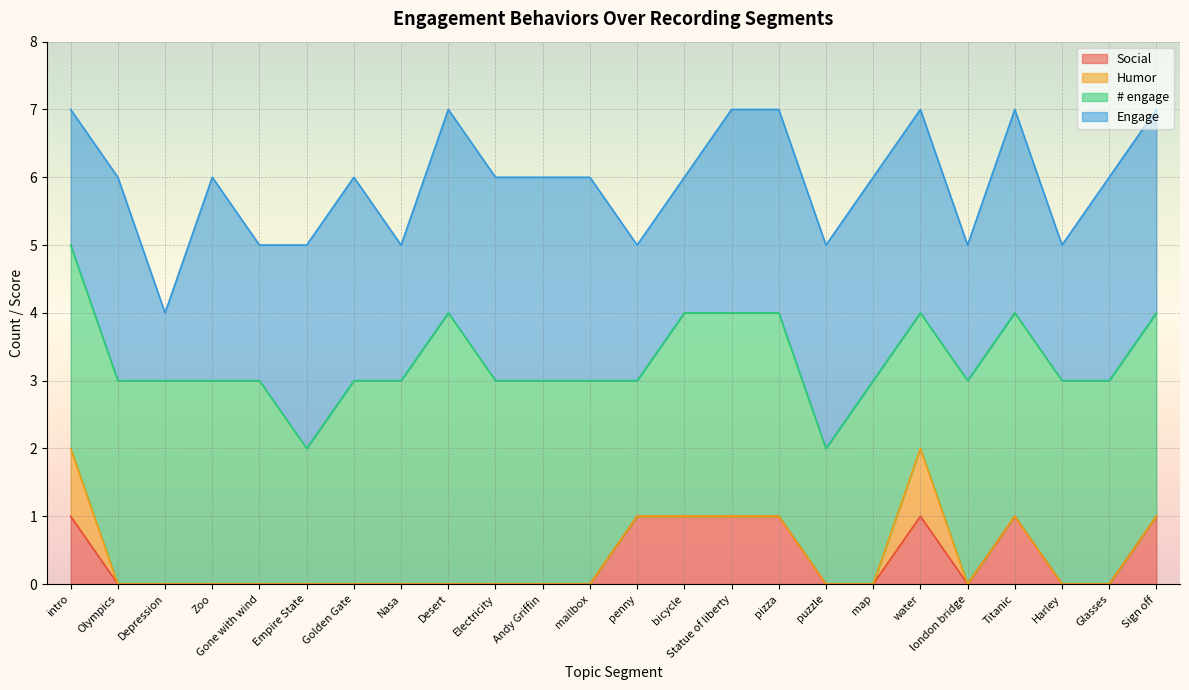

What are all the series names shown in the legend?

Social, Humor, # engage, Engage